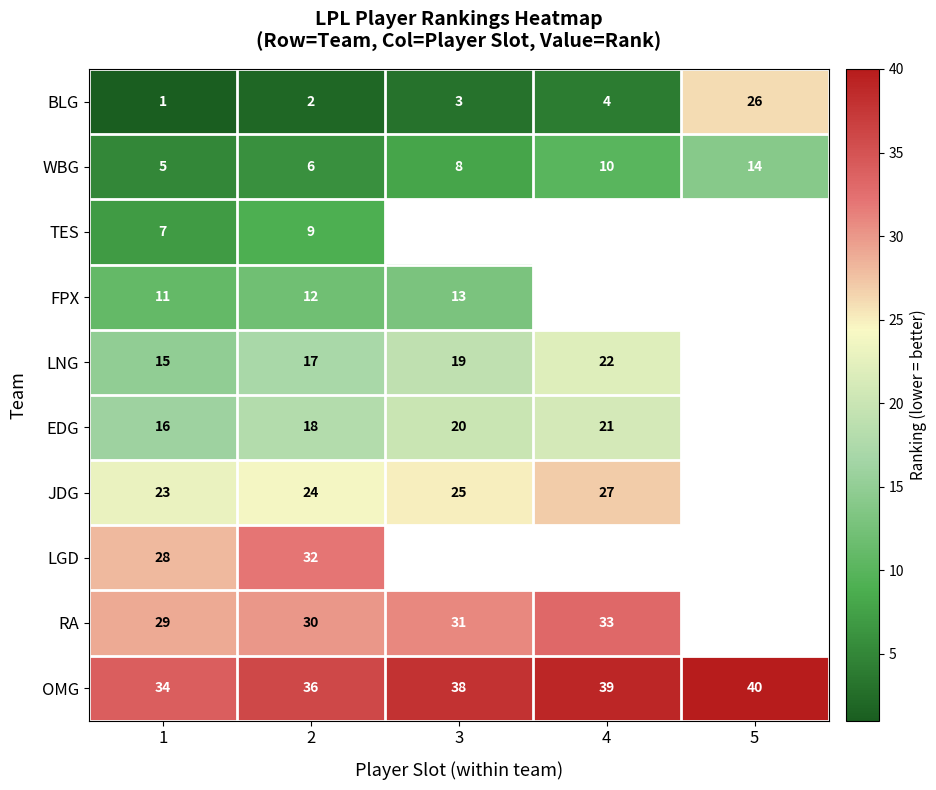

Rank the categories by BLG value from lowest to highest.

1, 2, 3, 4, 5